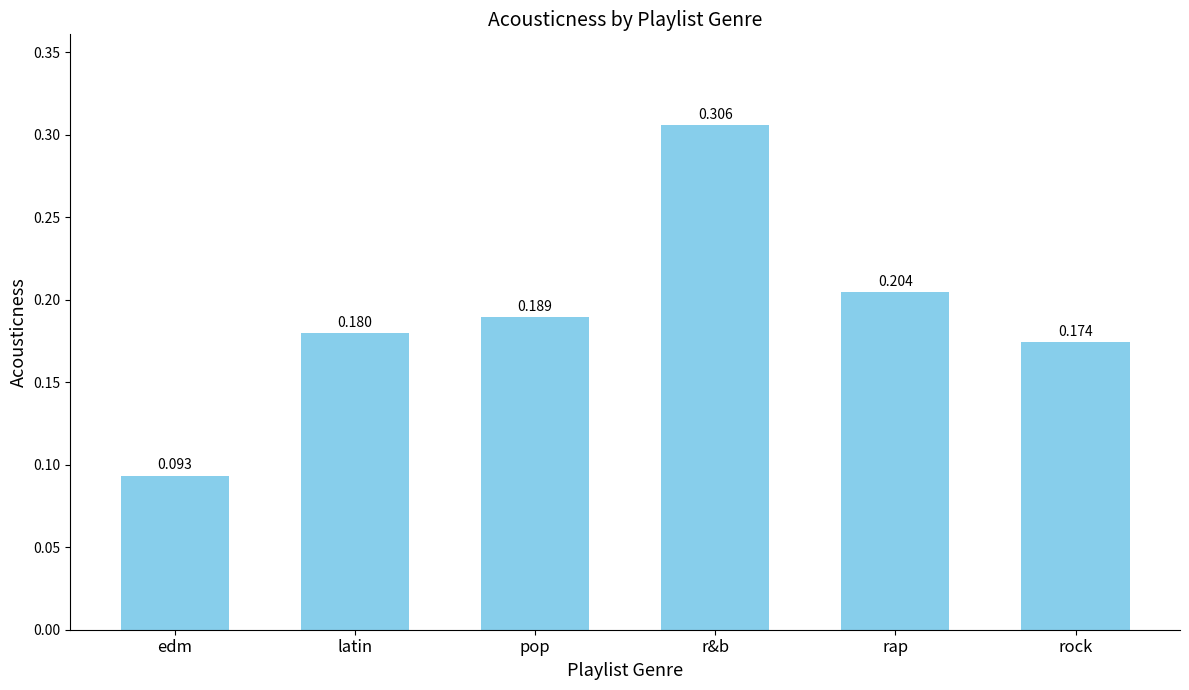

List the labels in order of value, largest first.

r&b, rap, pop, latin, rock, edm